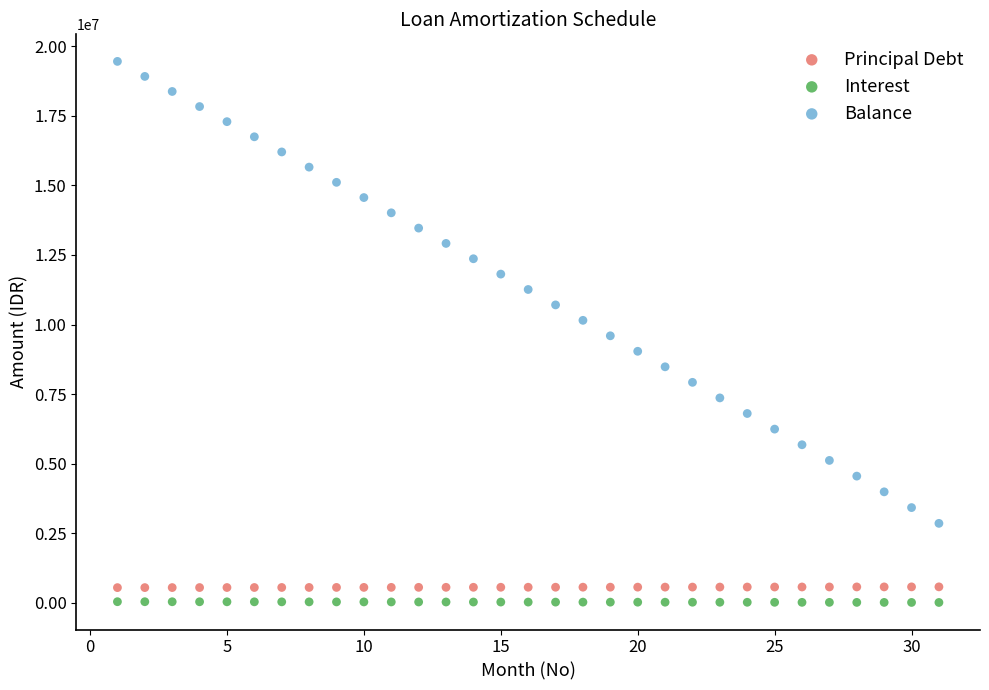

Which series contains the highest Y value?

Balance